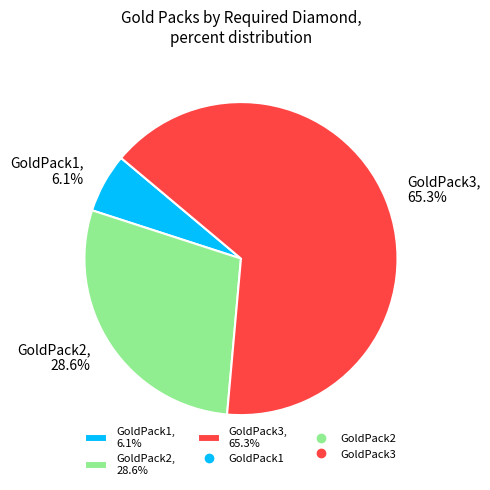

To the nearest percent, what is the average slice percentage?

33%